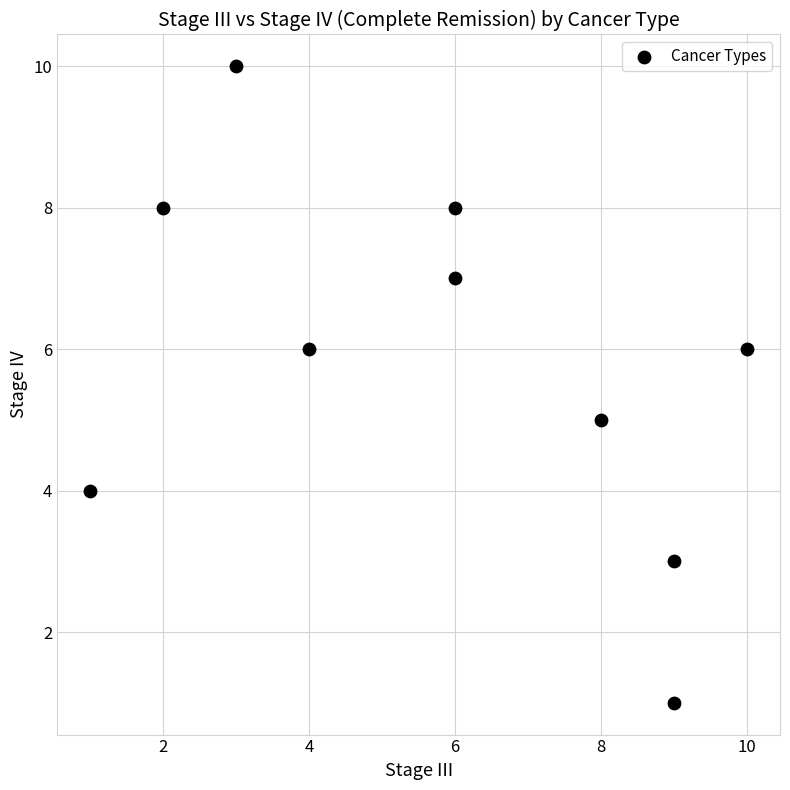

What is the average X value?

6